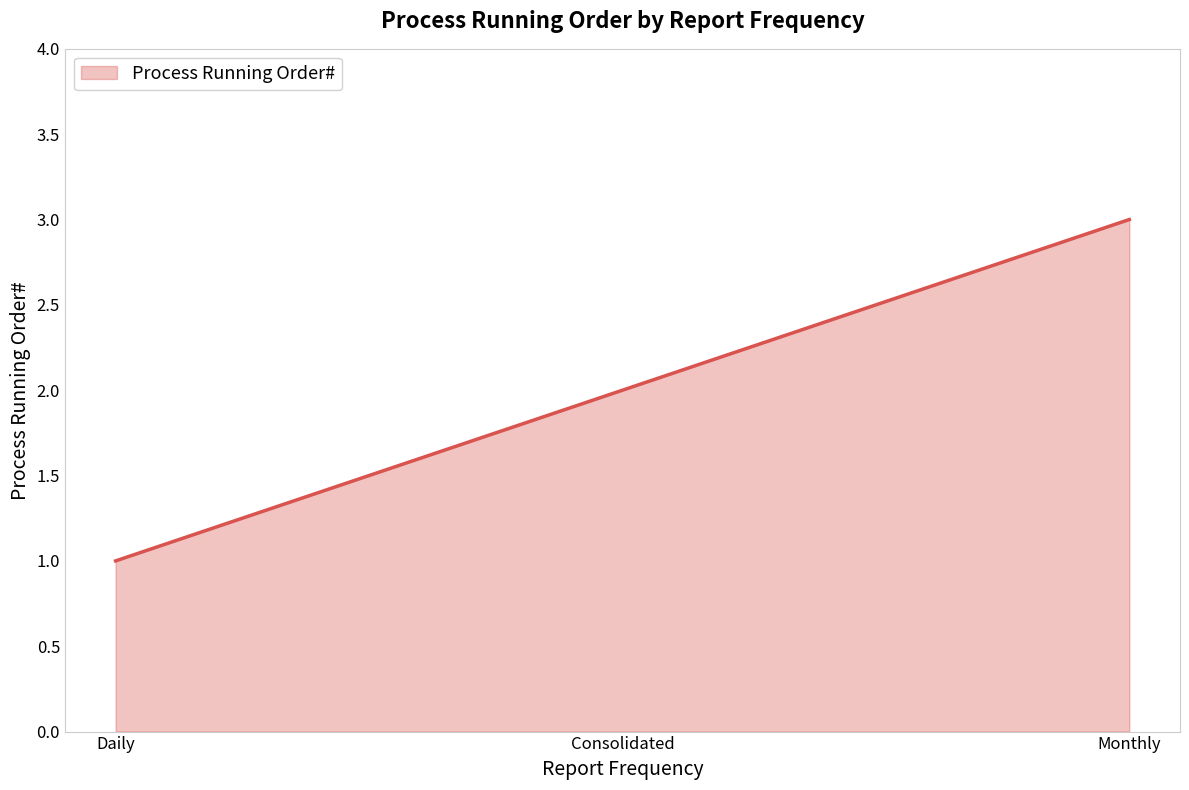

What position from the left is Consolidated?

2